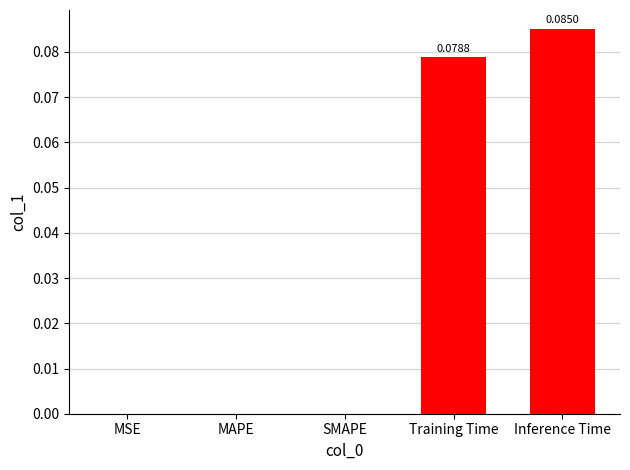

Which category has the highest value across all series?

Inference Time